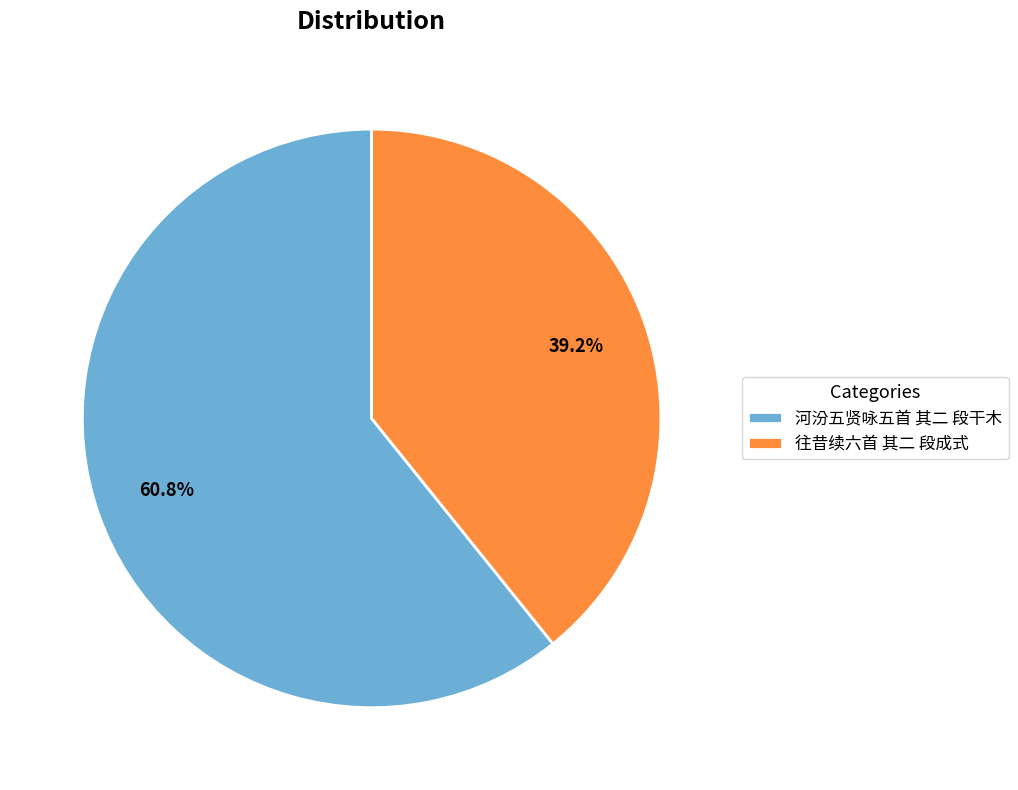

Is the sum of 河汾五贤咏五首 其二 段干木 and 往昔续六首 其二 段成式 greater than half?

Yes